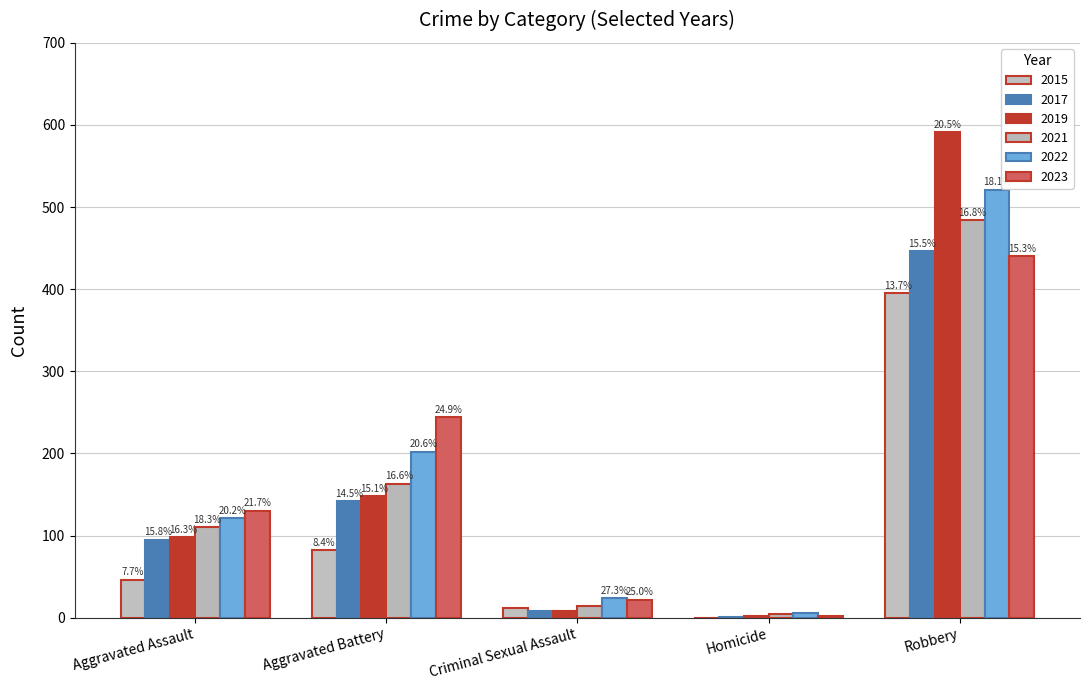

How many groups of bars are there?

5